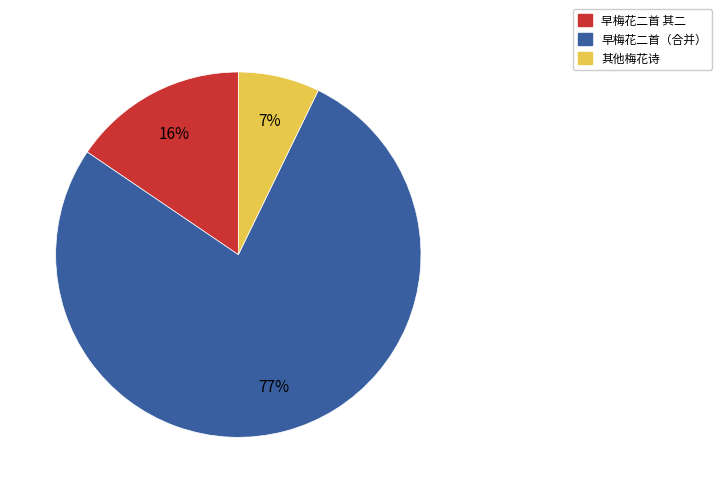

Combined, do 其他梅花诗 and 早梅花二首（合并） account for over 50%?

Yes